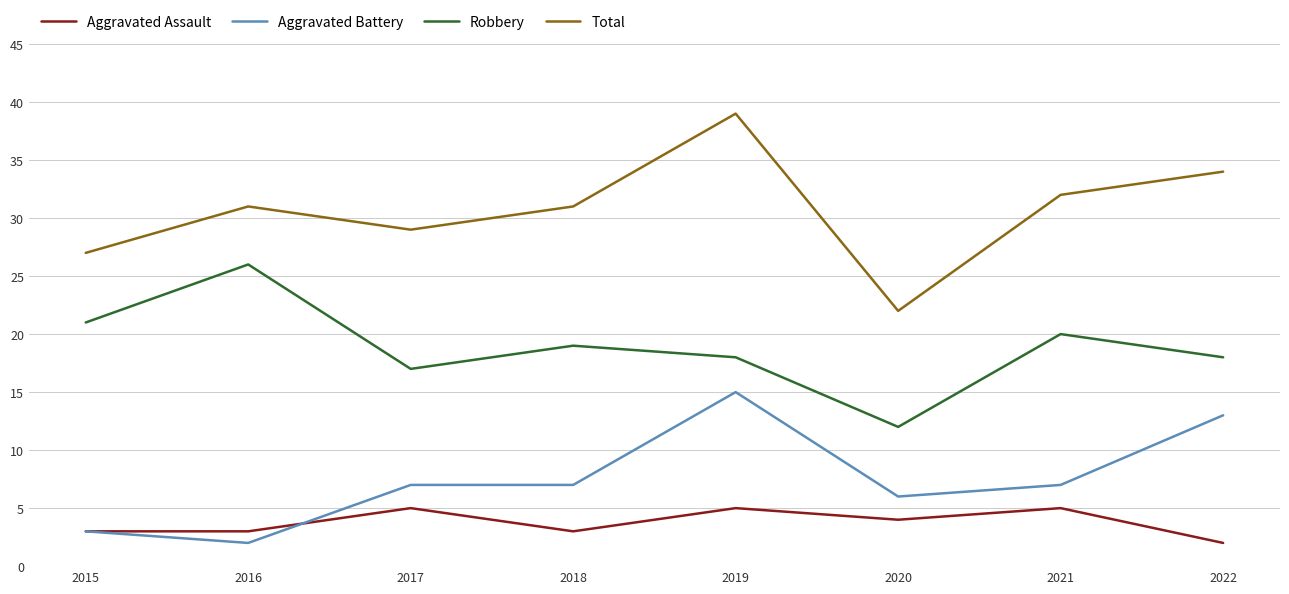

Between 2019 and 2021, which series saw the biggest shift?

Aggravated Battery